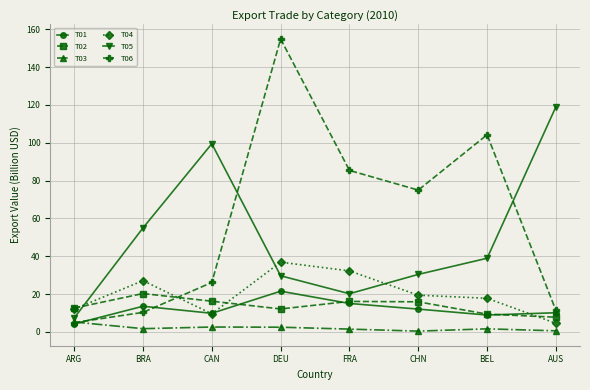

What is the approximate value of T01 at DEU?

21.5